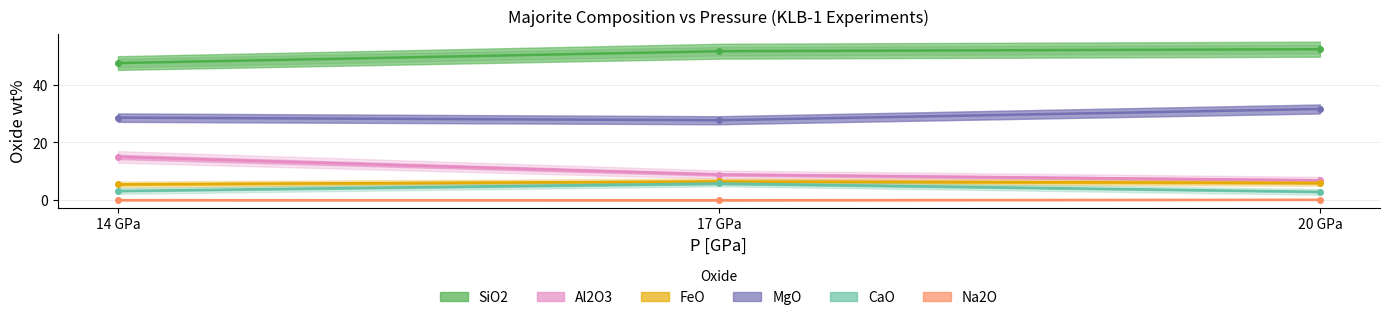

Which series has the widest spread of values?

Al2O3